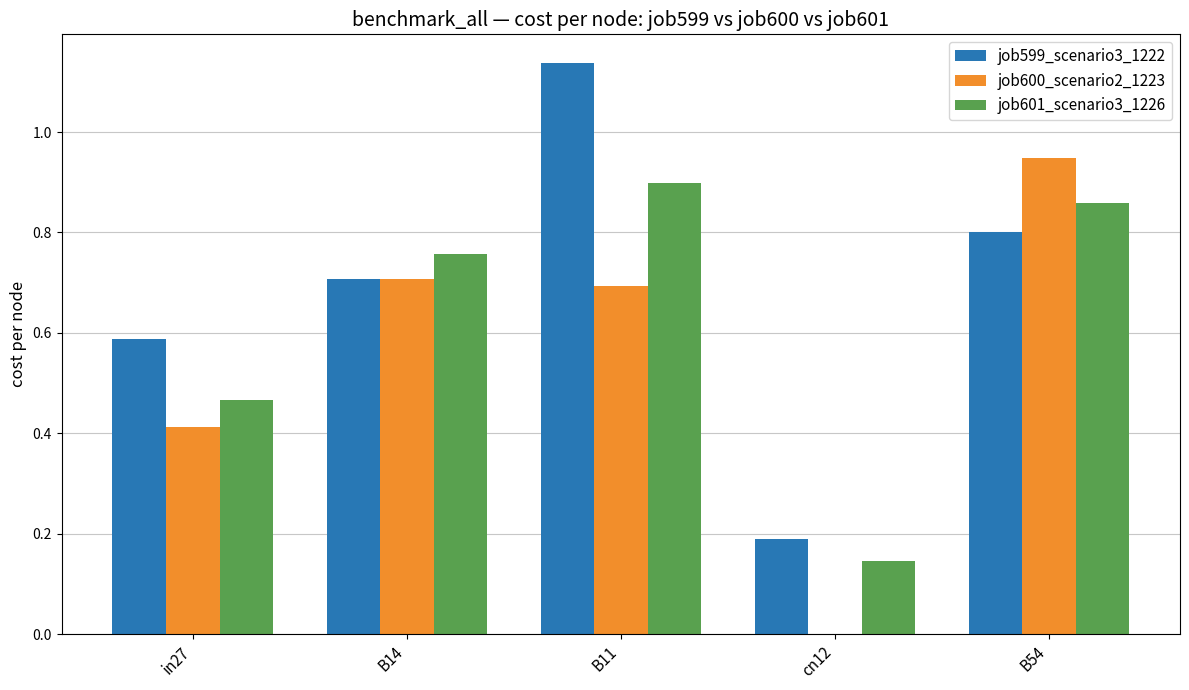

Are the bars grouped side by side (vs. stacked)?

Yes